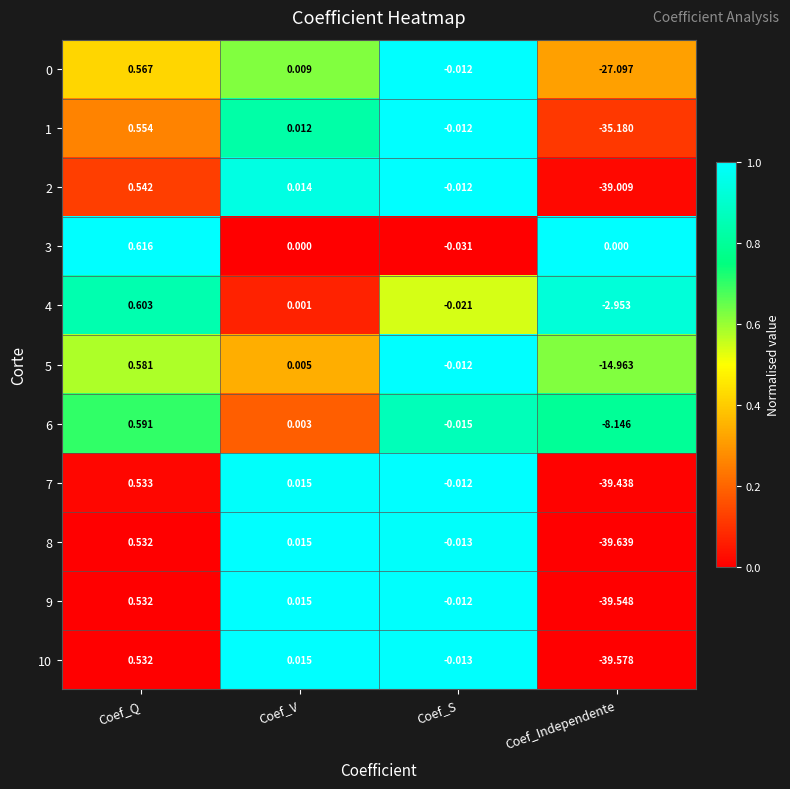

At which category is the sum across all series the highest?

Coef_Q